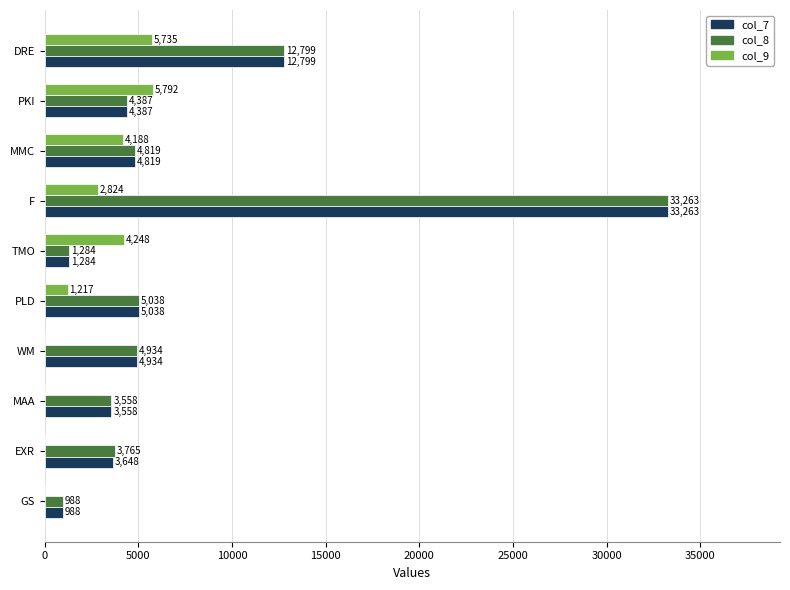

What value does the col_8 series have at MAA?

3558